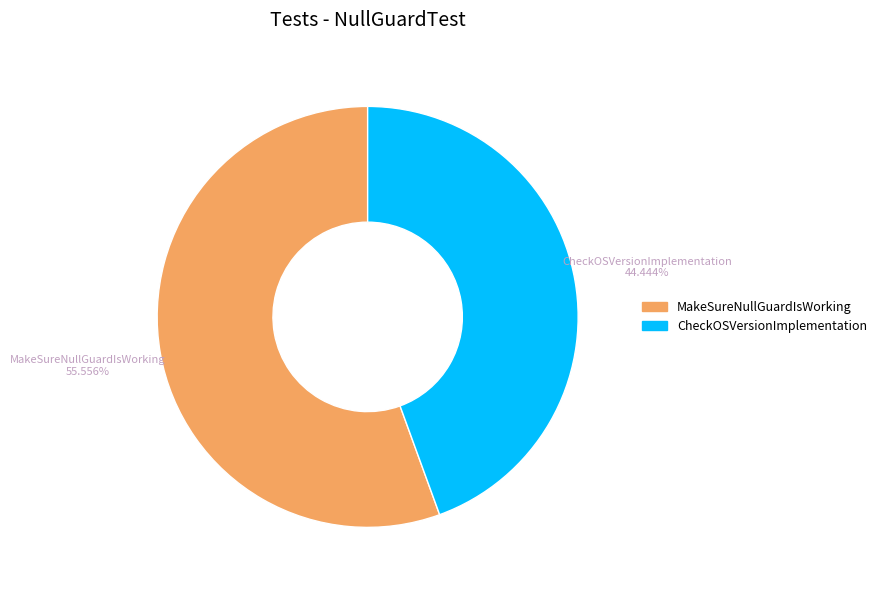

Which has a higher value, CheckOSVersionImplementation or MakeSureNullGuardIsWorking?

MakeSureNullGuardIsWorking